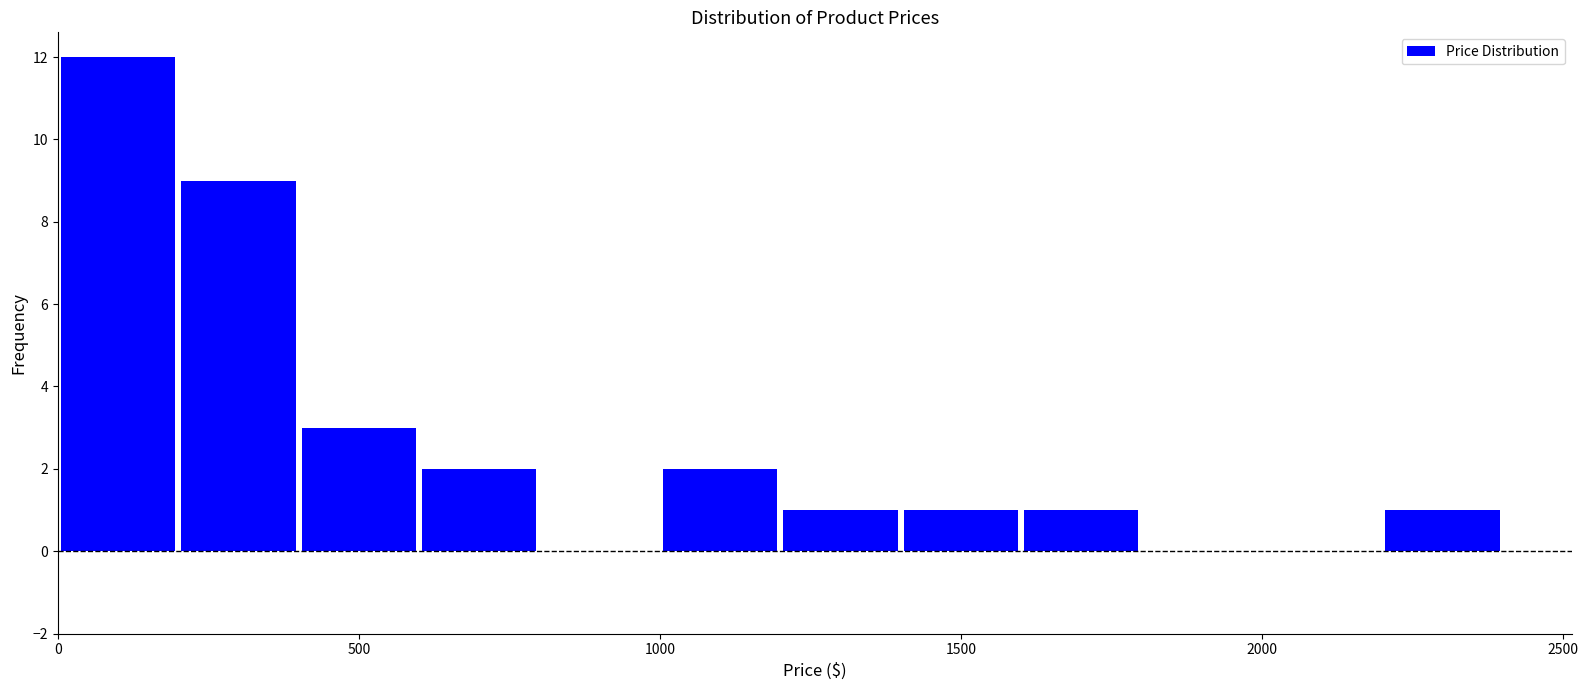

Reading left to right, transcribe this chart: for each bar, give the range it covers on the x-axis and its height. The values are not printed on the chart, so give them approximately, as read against the axis.

0 to 200: 12
200 to 400: 9
400 to 600: 3
600 to 800: 2
800 to 1000: 0
1000 to 1200: 2
1200 to 1400: 1
1400 to 1600: 1
1600 to 1800: 1
1800 to 2000: 0
2000 to 2200: 0
2200 to 2400: 1